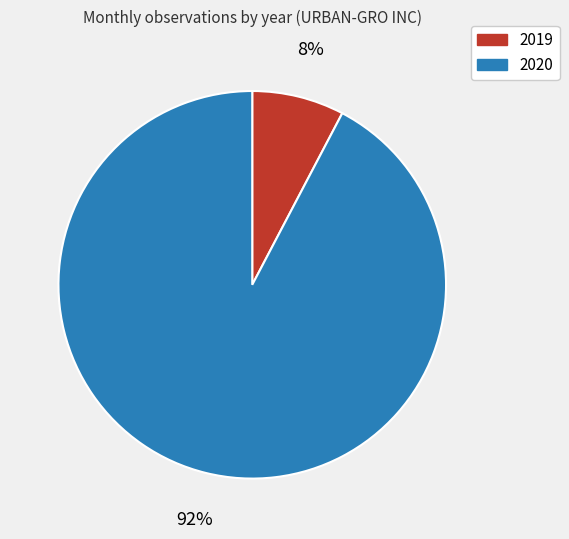

The 2020 slice represents 92% of the pie. True or false?

True